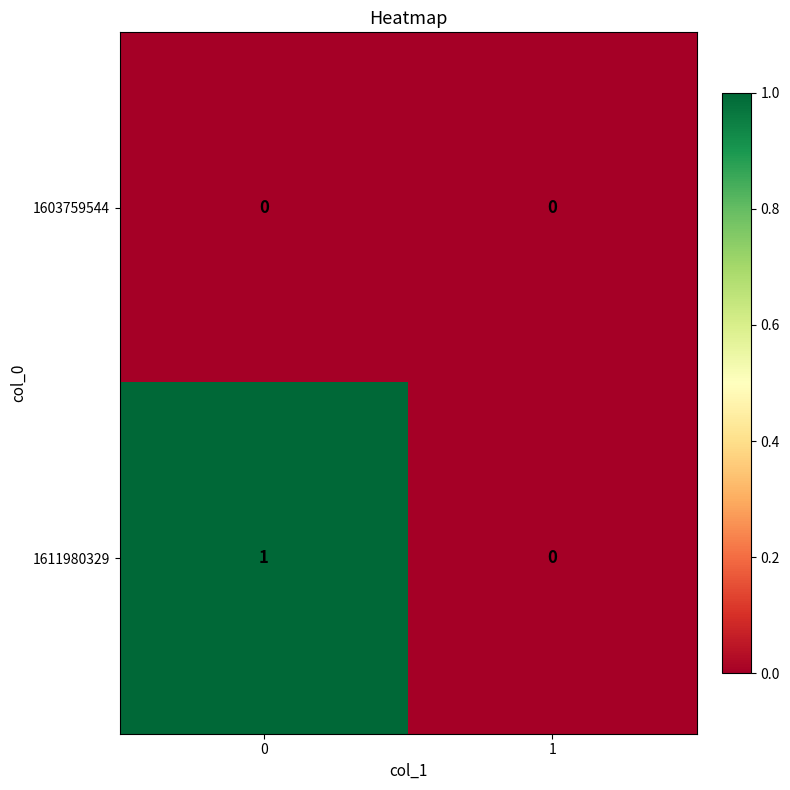

Is it true that 1603759544 equals 0 at 0?

True